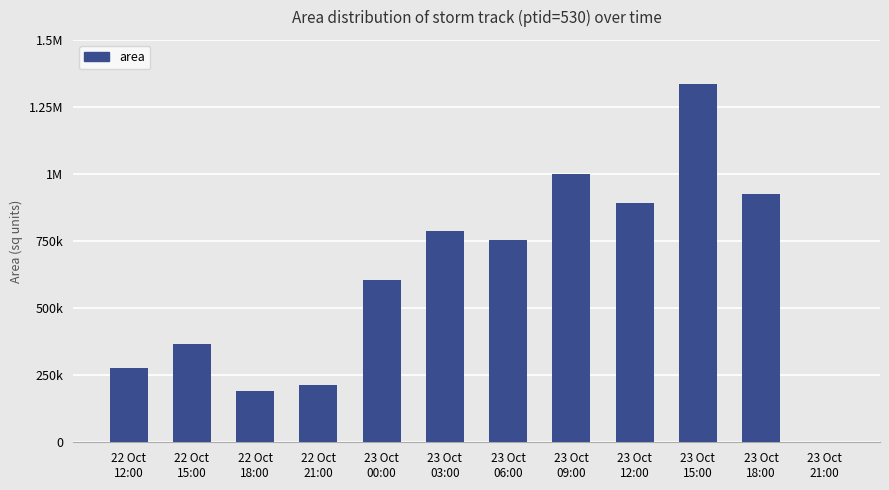

Is it true that the value at 23 Oct
15:00 is 1334375?

True